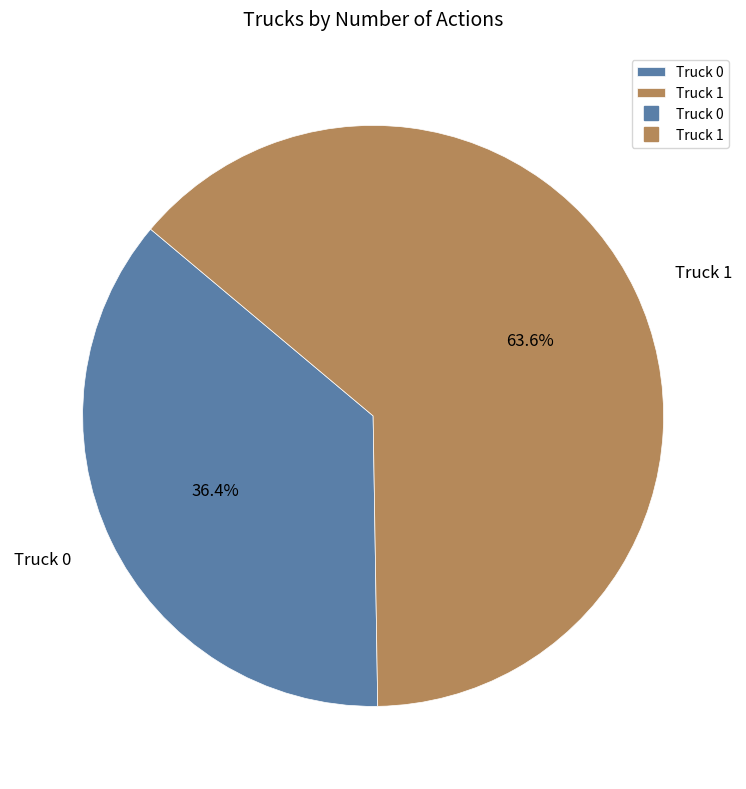

To the nearest percent, what is the difference between the largest and smallest slice percentages?

27%